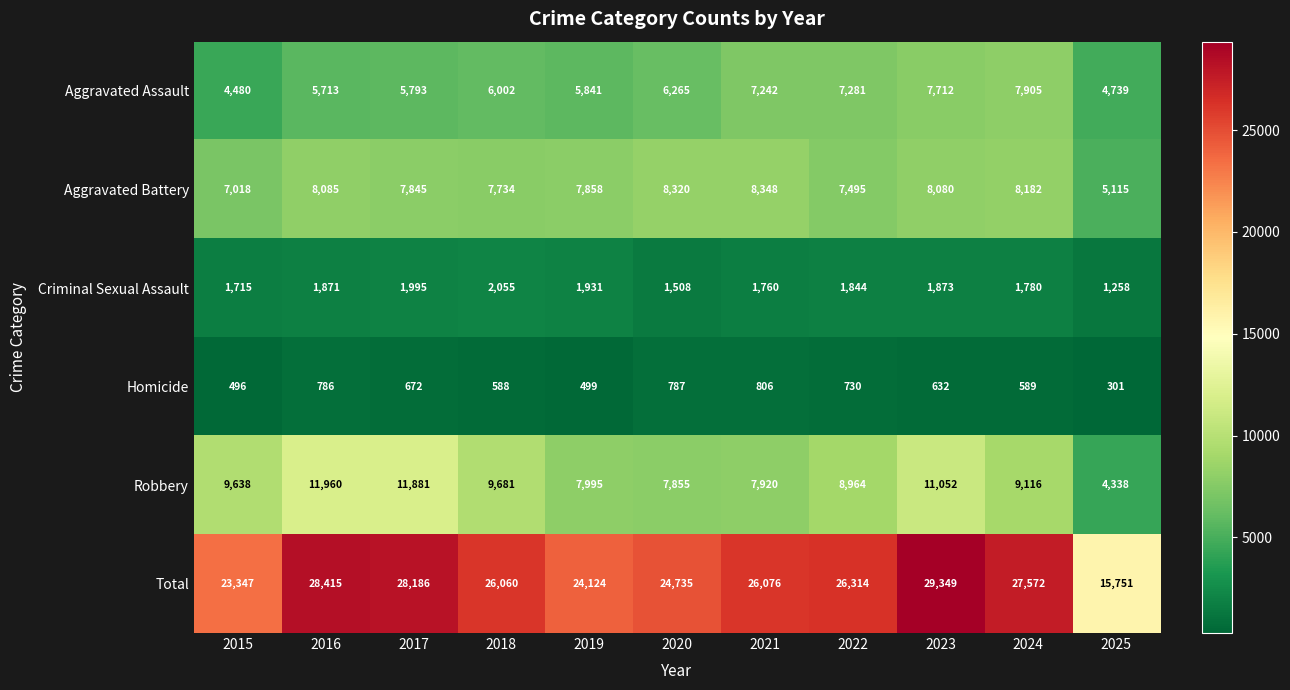

What is the total value across all series at 2016?

56830